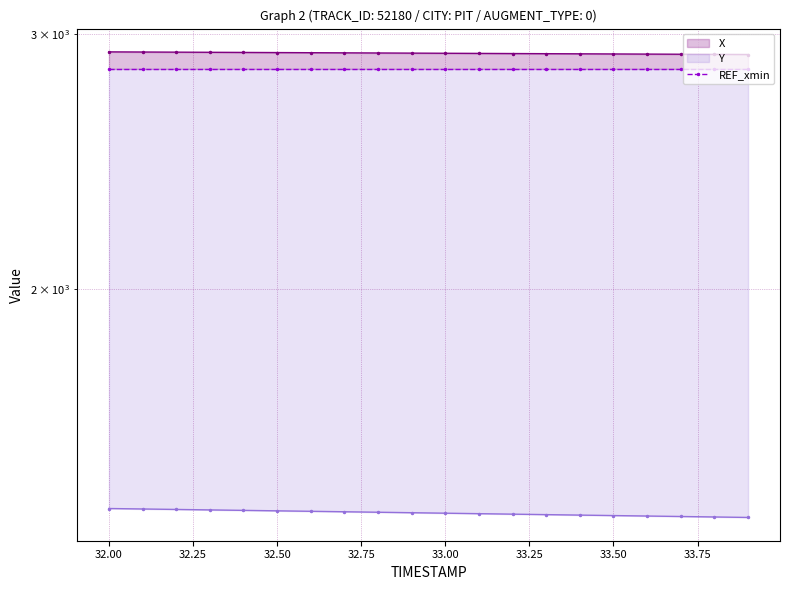

Count the number of data series in this chart.

3